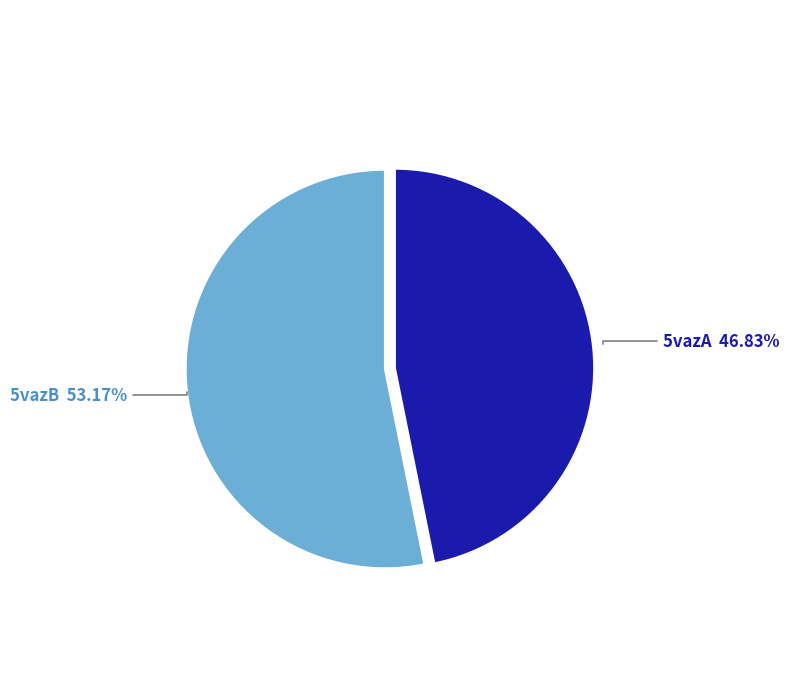

Does any single category account for the majority?

Yes